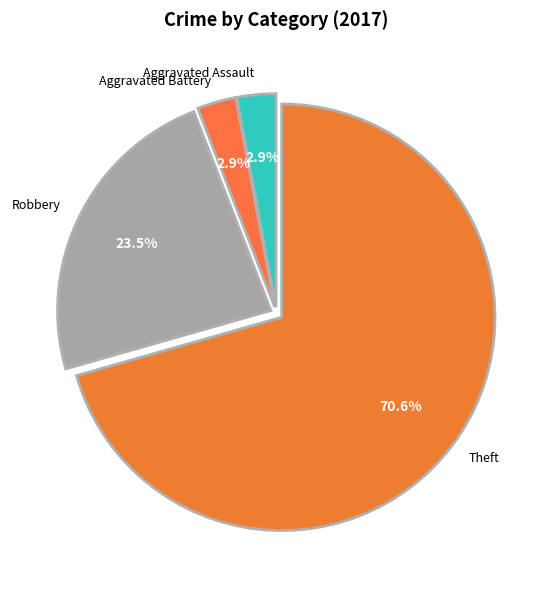

Is it true that Aggravated Assault is 3% of the pie?

True